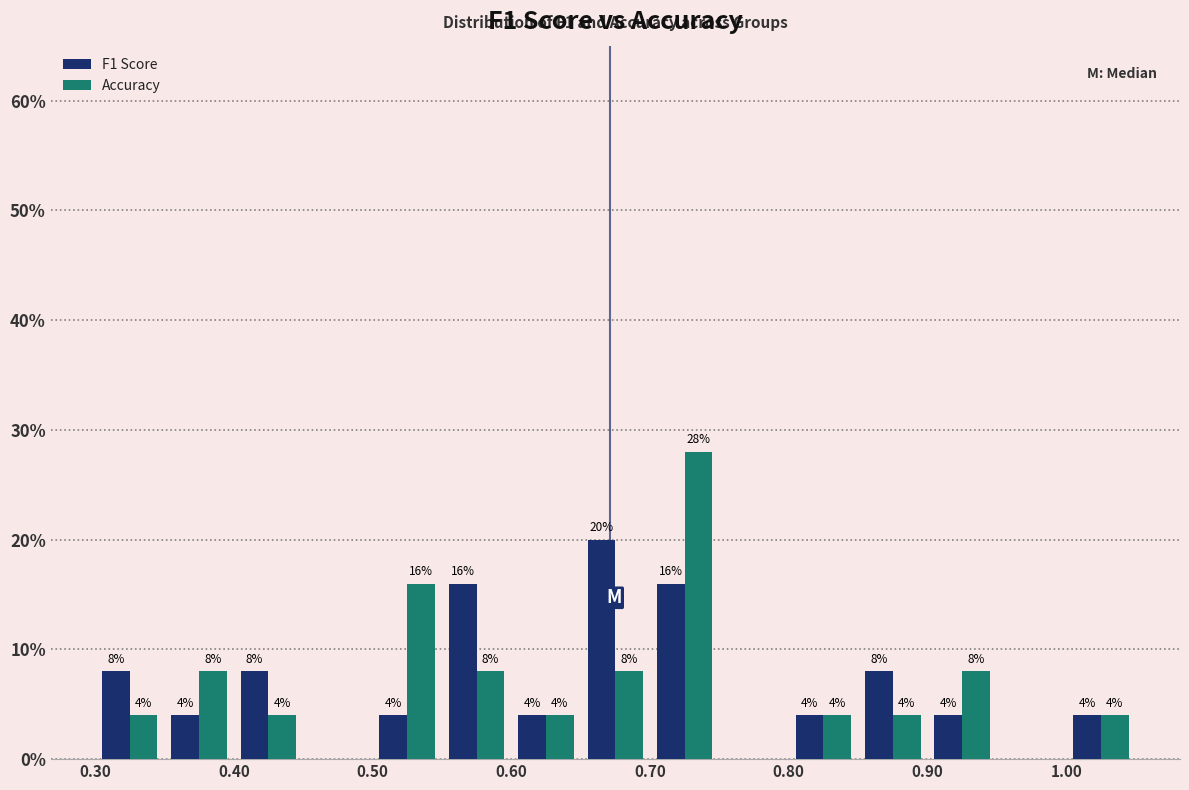

In the F1 Score series, which range on the x-axis has the tallest bar?

0.65 to 0.70